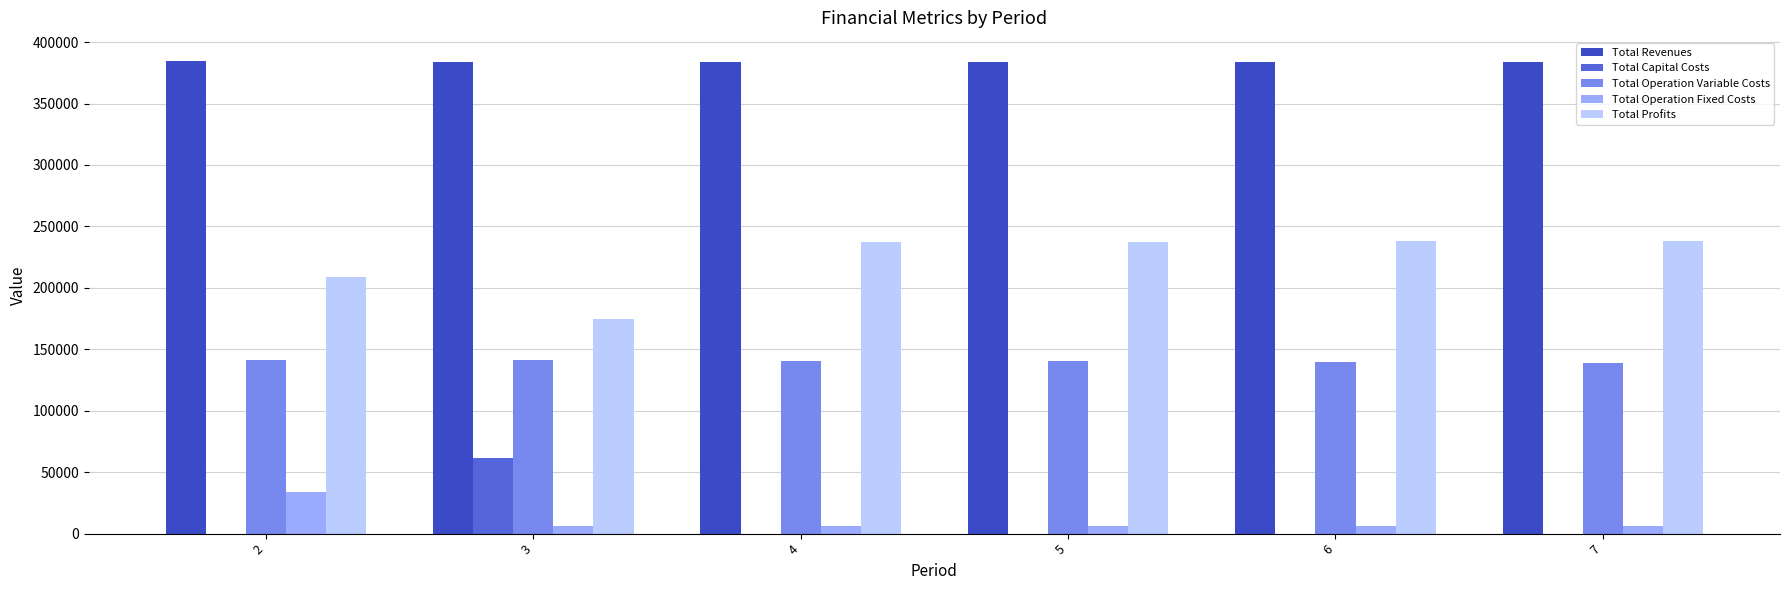

How many series are shown in this chart?

5